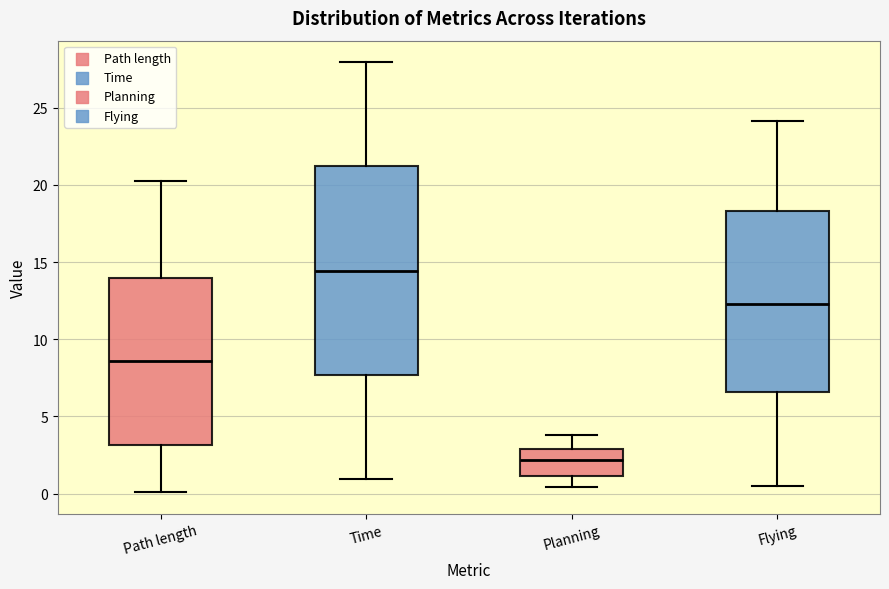

Reading left to right, transcribe this box plot: for each box, give where its median line is, the range the box spans, and where its two whiskers end, as read against the y-axis. The values are not printed on the chart, so give them approximately, as read against the axis.

Path length: median 8.5, box 3.0 to 14.0, whiskers 0.0 to 20.5
Time: median 14.5, box 7.5 to 21.0, whiskers 1.0 to 28.0
Planning: median 2.0, box 1.0 to 3.0, whiskers 0.5 to 4.0
Flying: median 12.5, box 6.5 to 18.5, whiskers 0.5 to 24.0